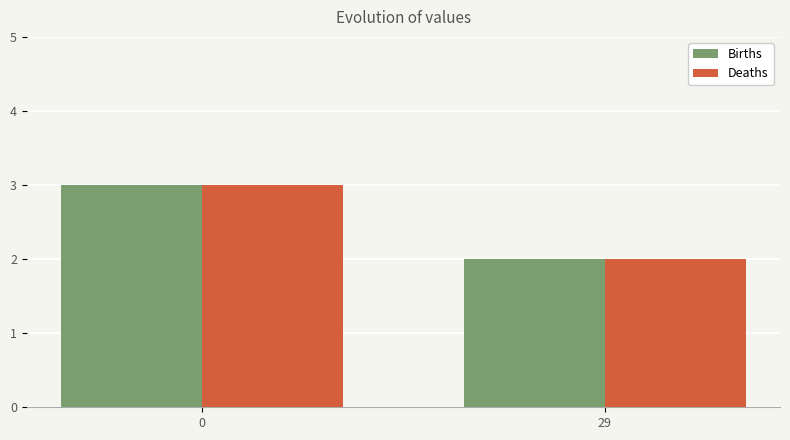

What is the maximum value for Births?

3